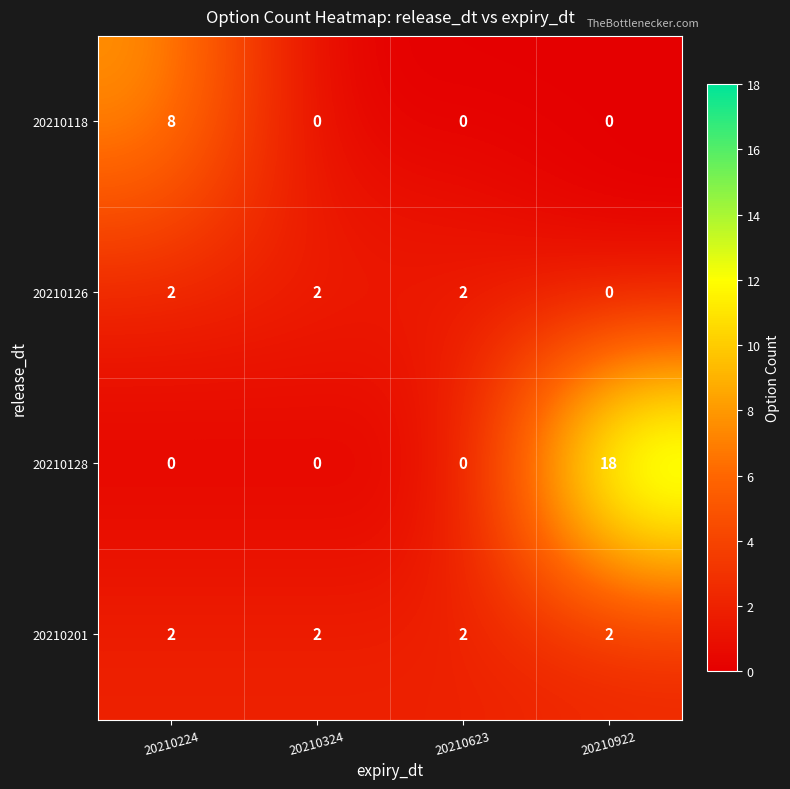

How many data points does each series have?

4